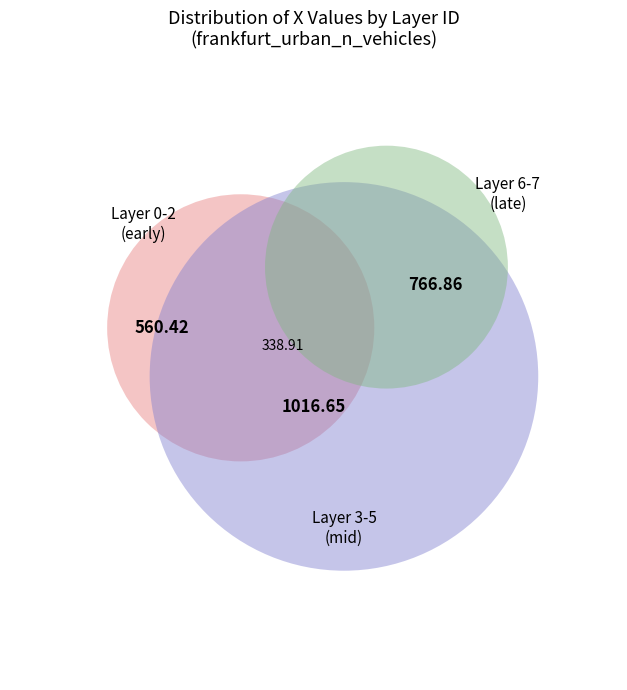

Approximately how many times larger is the value at 3 compared to 6?

0.9